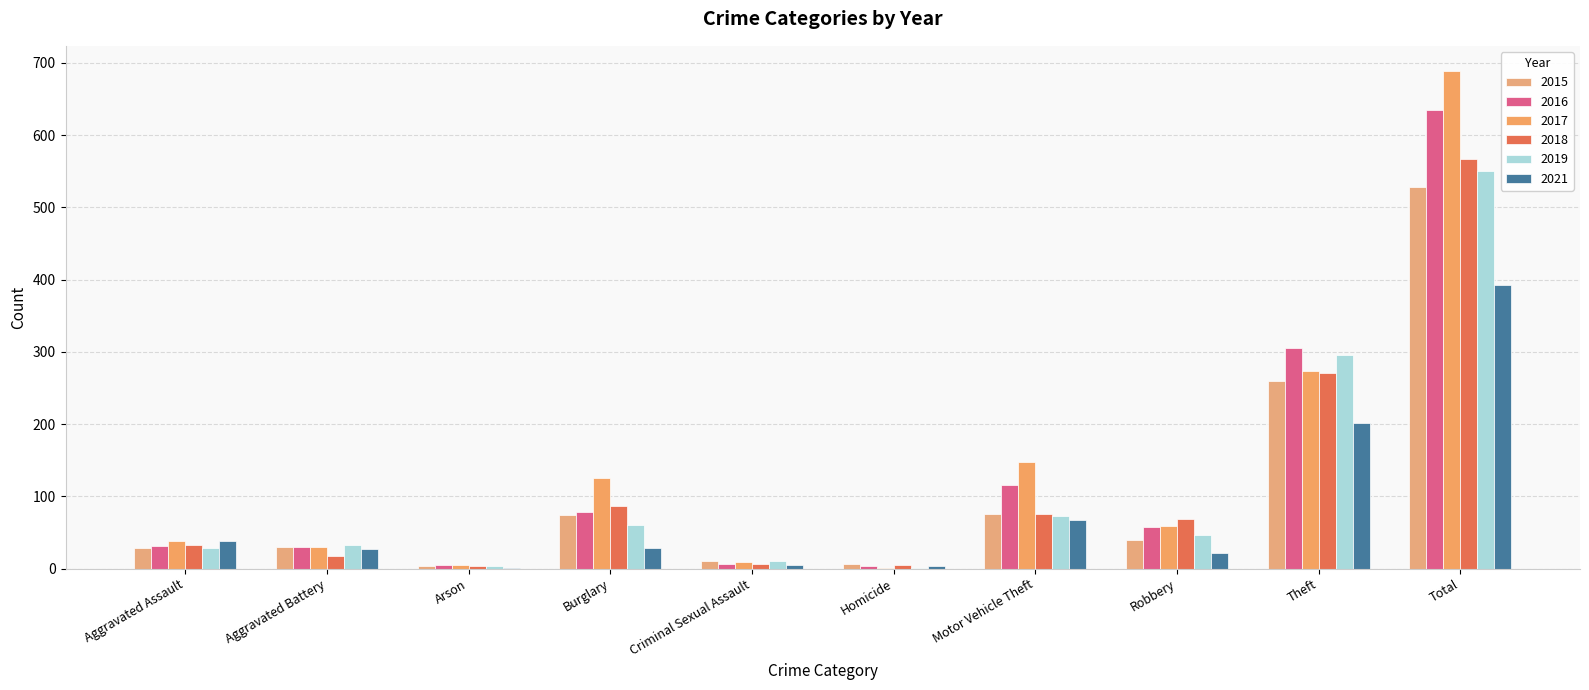

Which series has the largest total across all categories?

2017